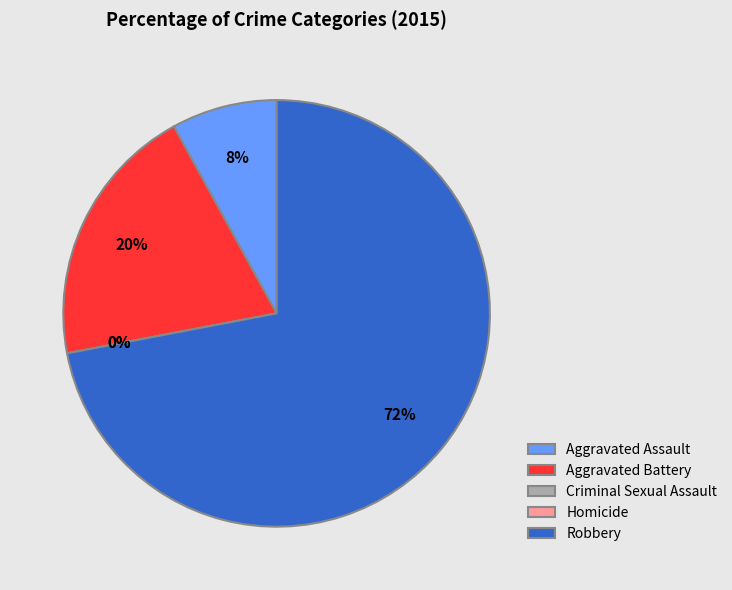

Between Aggravated Battery and Robbery, which is larger?

Robbery